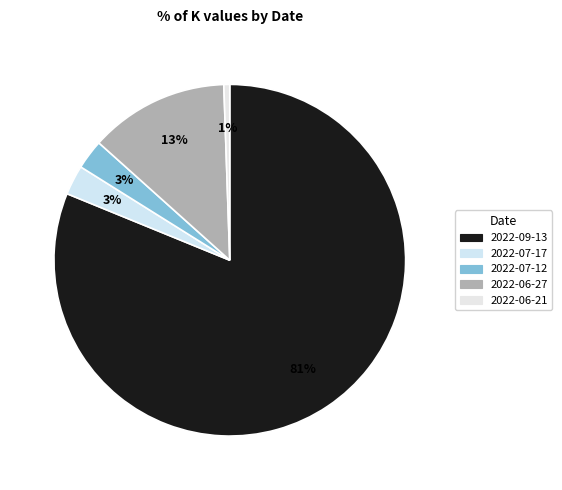

How many slices are in this pie chart?

5